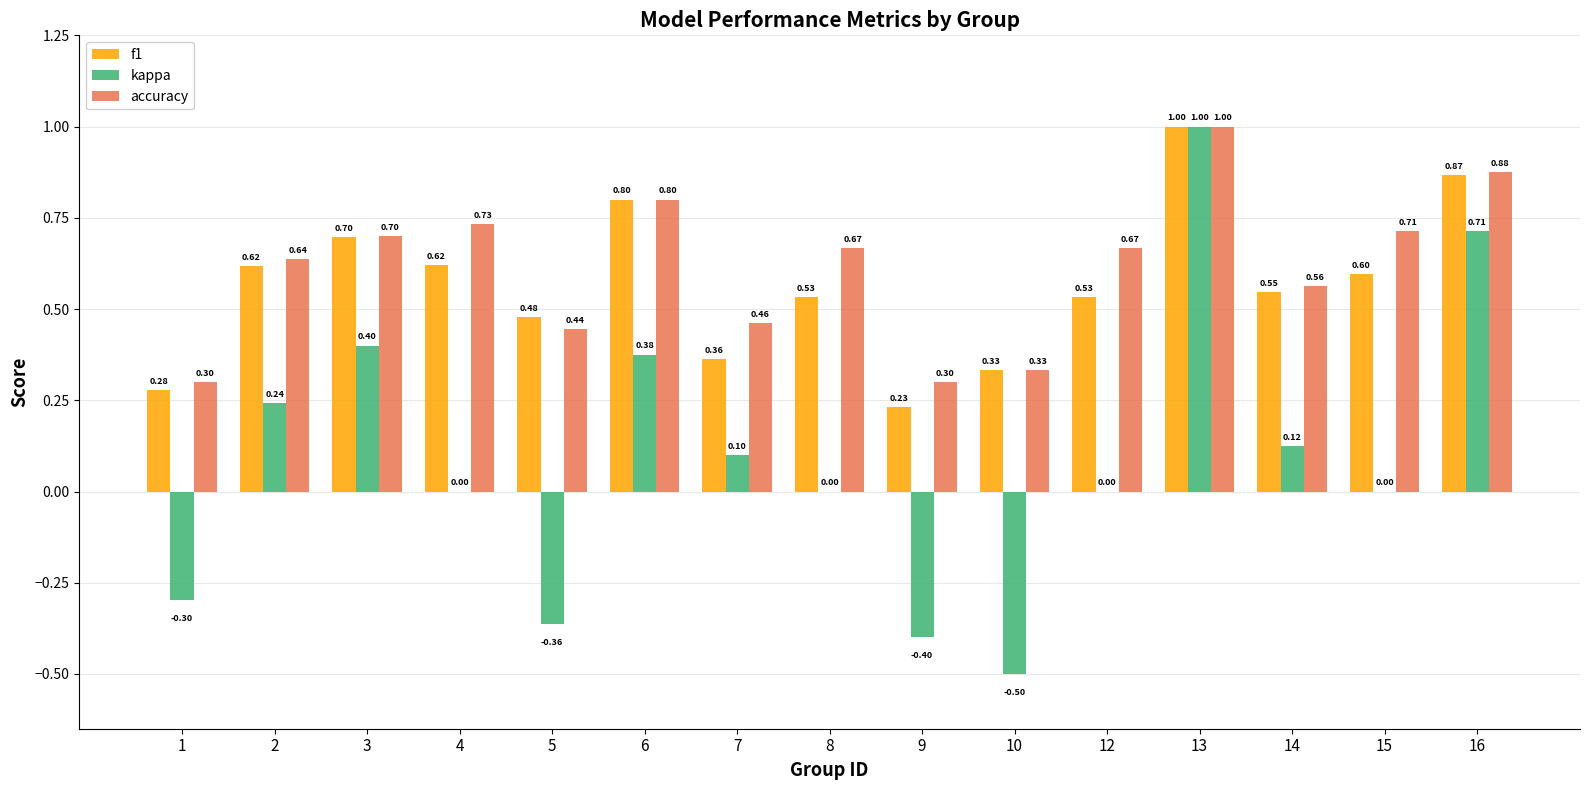

Which series has the largest total across all categories?

accuracy